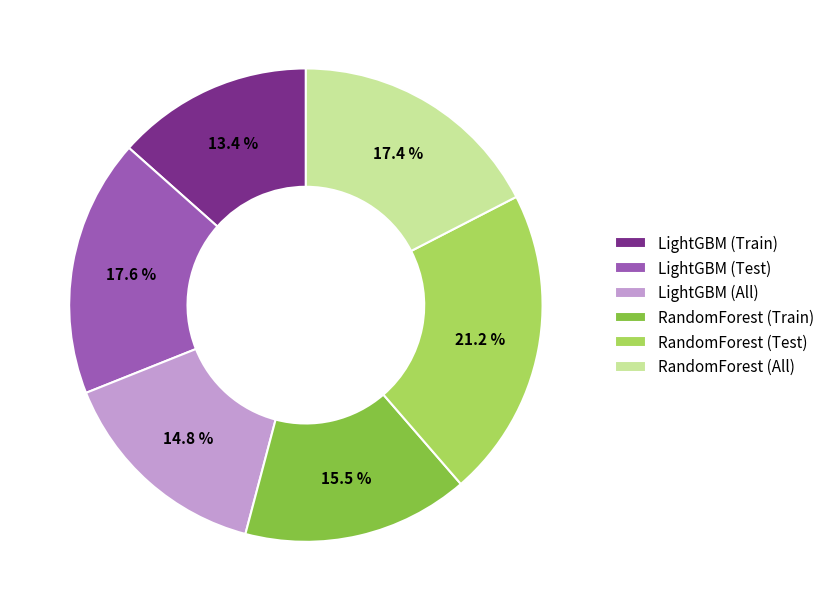

Which has a higher value, RandomForest (Test) or LightGBM (All)?

RandomForest (Test)